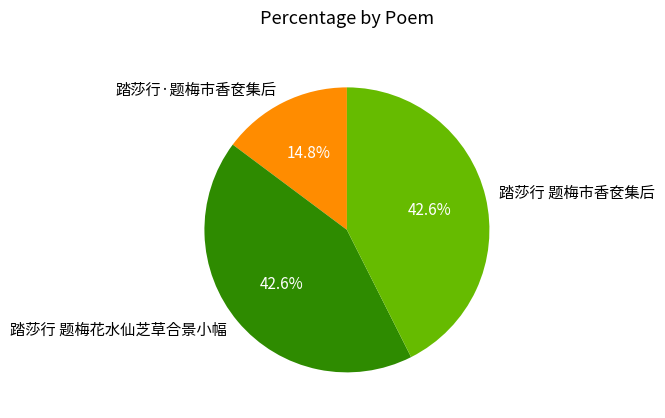

To the nearest percent, what portion does 踏莎行 题梅市香奁集后 represent?

43%